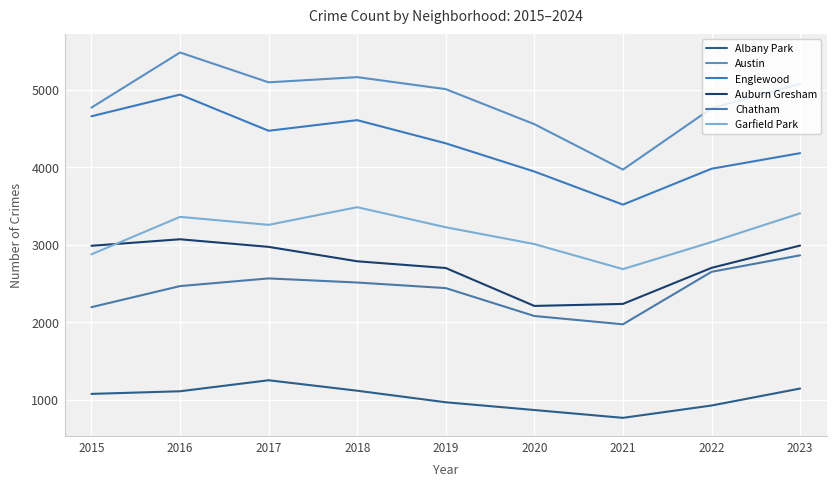

Does the chart have visible grid lines?

Yes